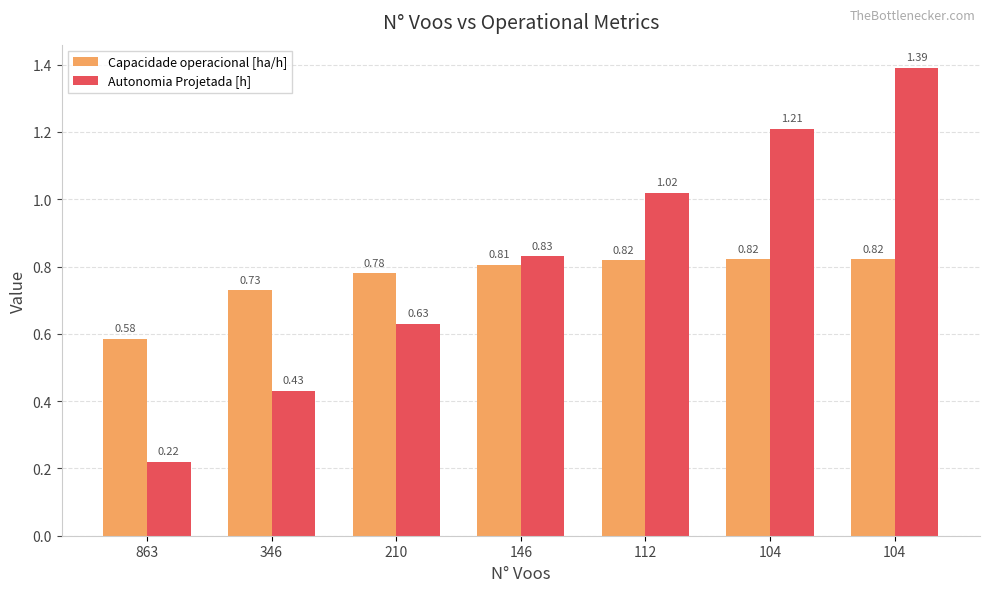

True or false: Autonomia Projetada [h] has a value of 1.0 at 112.

True